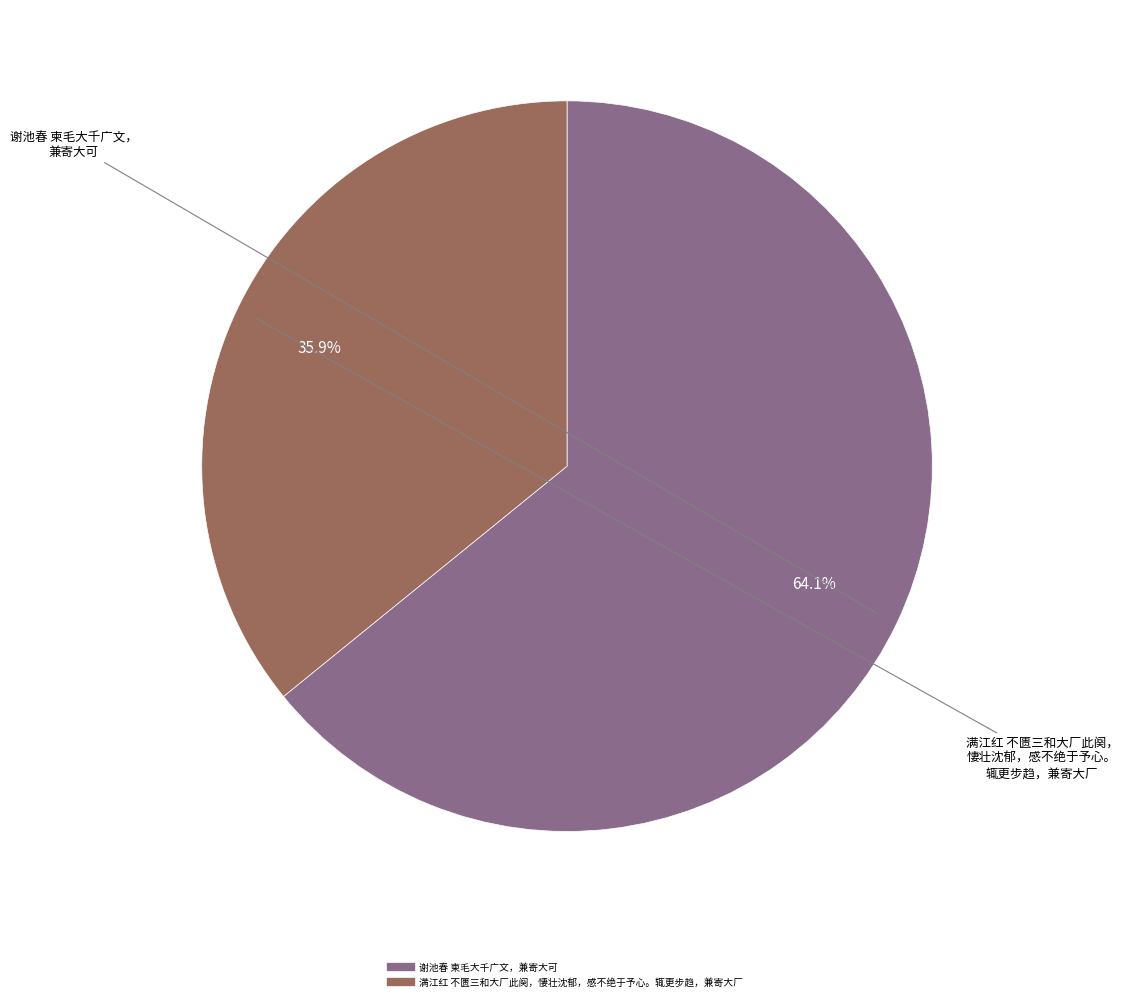

How many segments does this pie chart have?

2